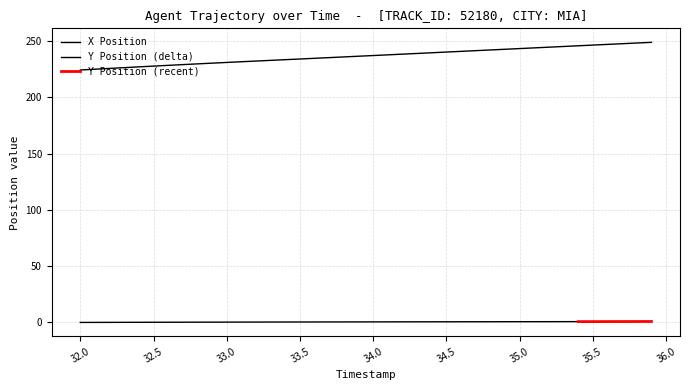

Reading left to right, extract all data points from this chart.

224.4	225.1	225.8	226.5	227.2	227.8	228.5	229.2	229.8	230.5	231.1	231.7	232.3	232.9	233.6	234.2	234.8	235.4	236.0	236.6	237.2	237.9	238.5	239.1	239.7	240.3	241.0	241.6	242.2	242.8	243.4	244.1	244.7	245.3	245.9	246.5	247.1	247.8	248.4	249.0